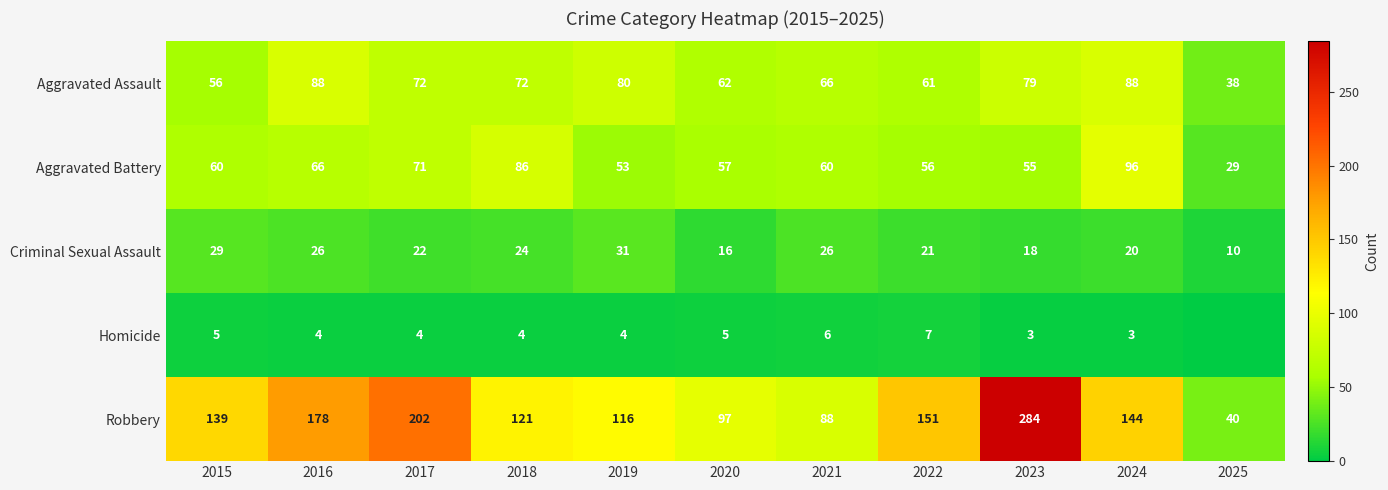

What is the highest value of the Criminal Sexual Assault series?

31